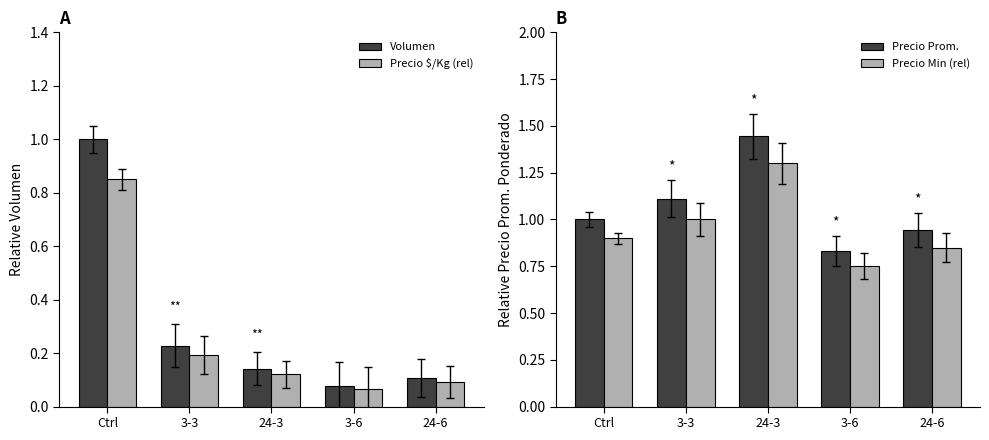

Which has a higher value, 24-3 or 3-6?

24-3